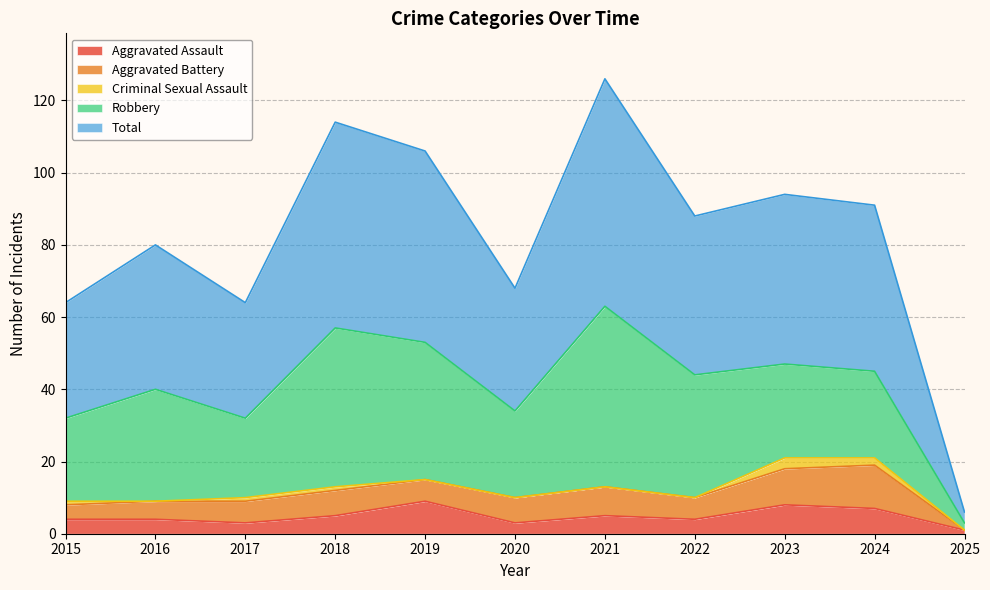

Which series has the widest spread of values?

Total